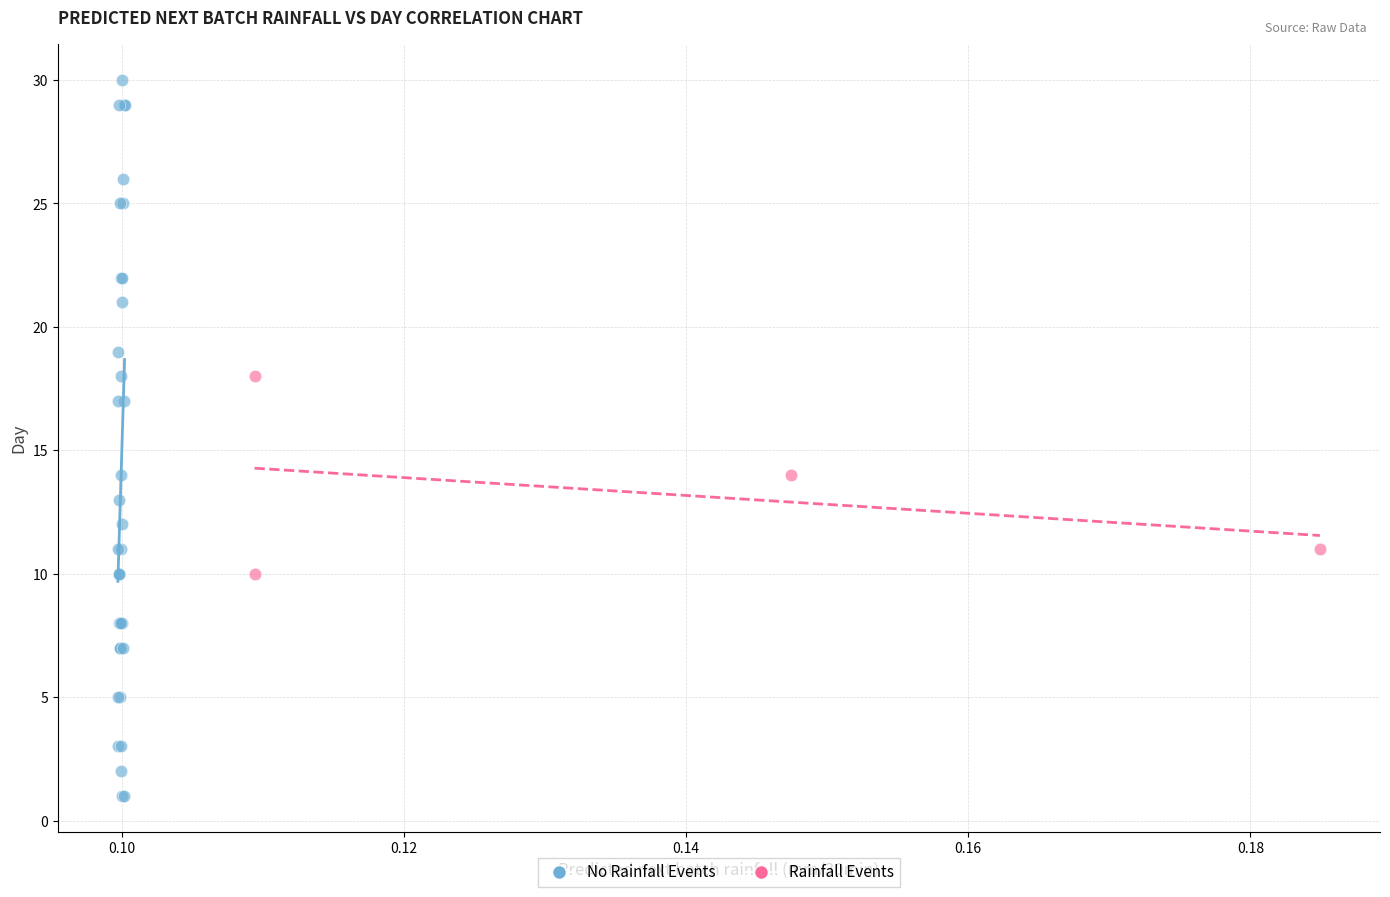

Which series contains the highest Y value?

No Rainfall Events